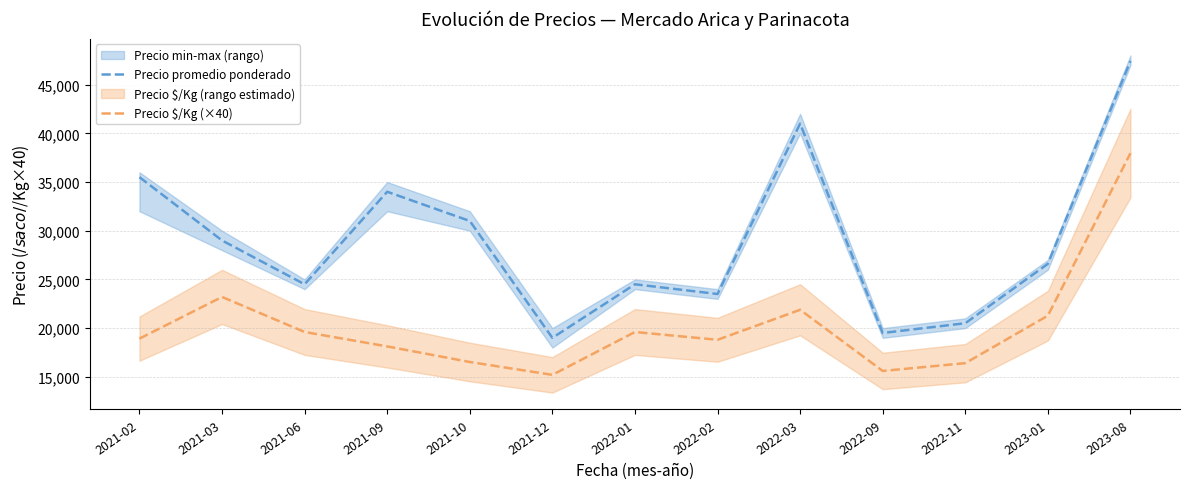

How many data points in Precio $/Kg (×40) are less than 18920?

6